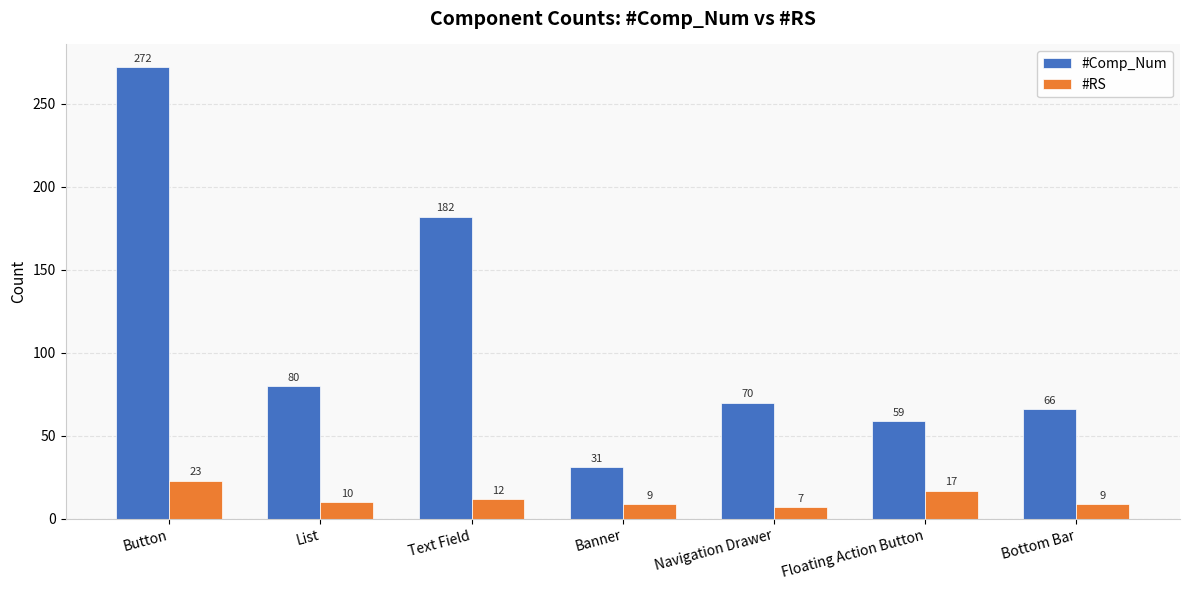

How many bars are there in total?

14